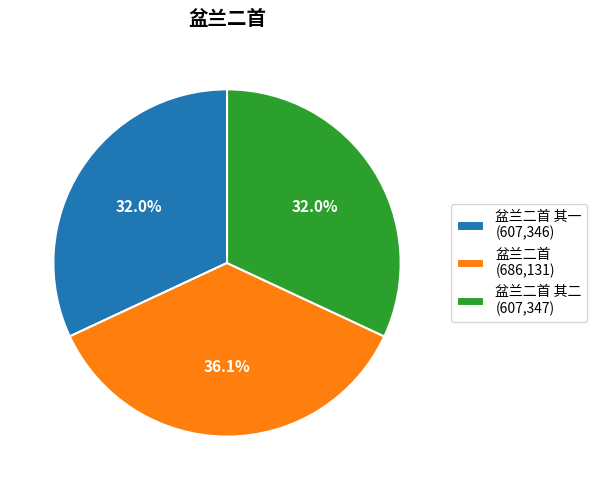

Does 盆兰二首 (686,131) represent more than half of the total?

No